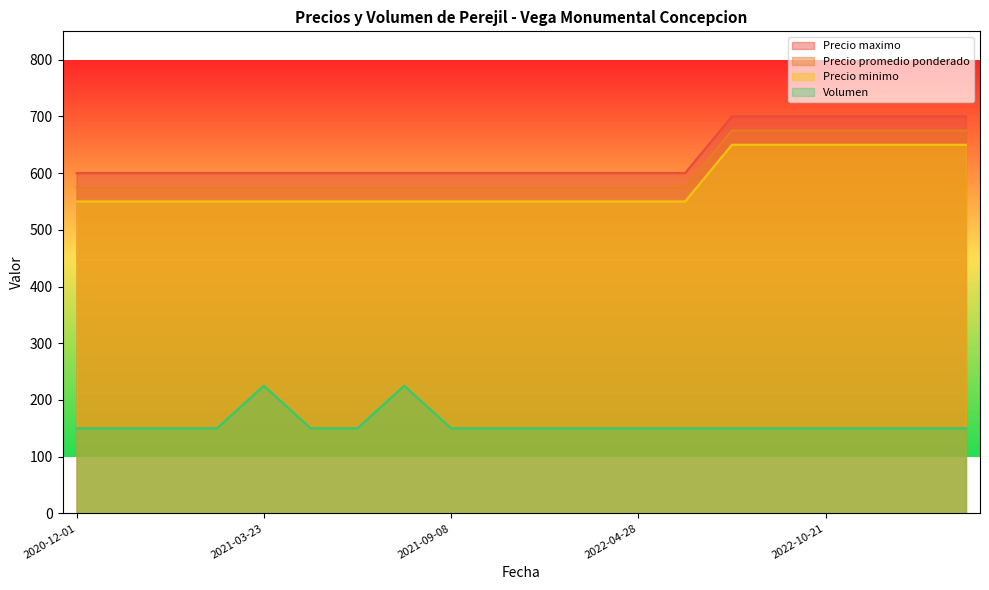

Does the chart display data point markers on the line(s)?

No